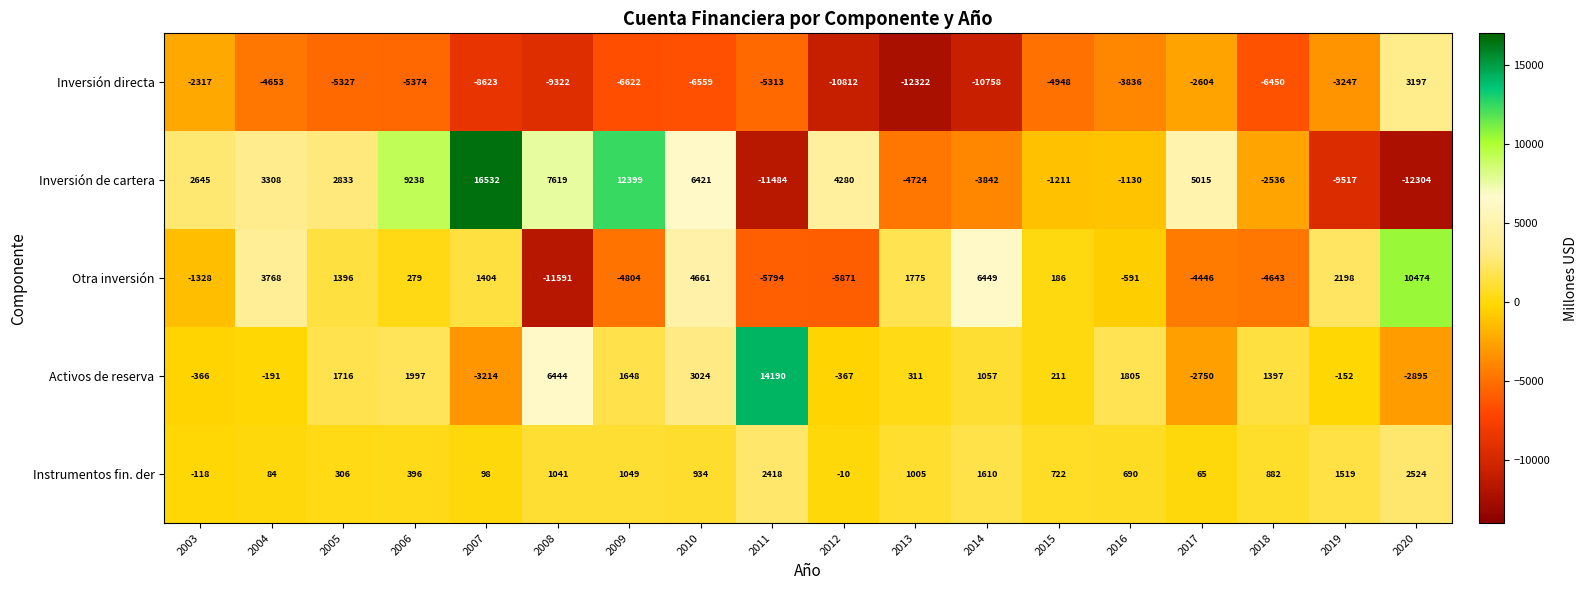

Which series has the largest total across all categories?

Activos de reserva